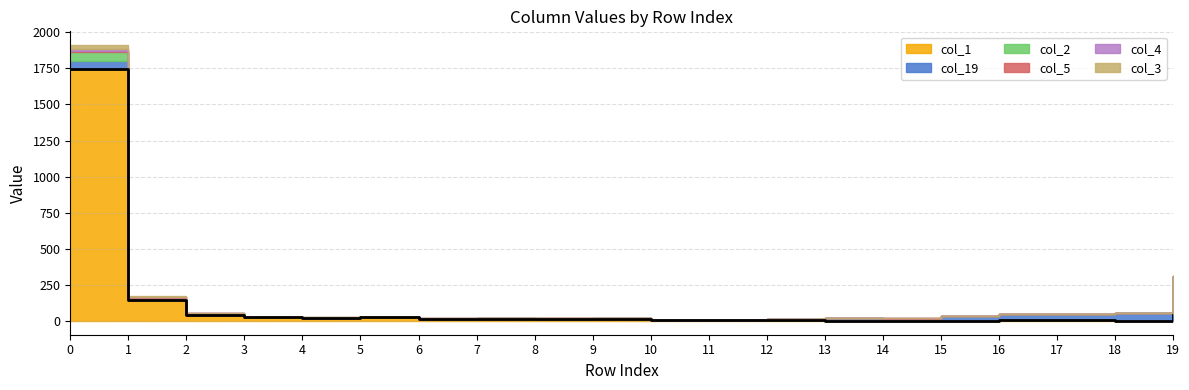

What is the difference between the highest and lowest values at 1?

142